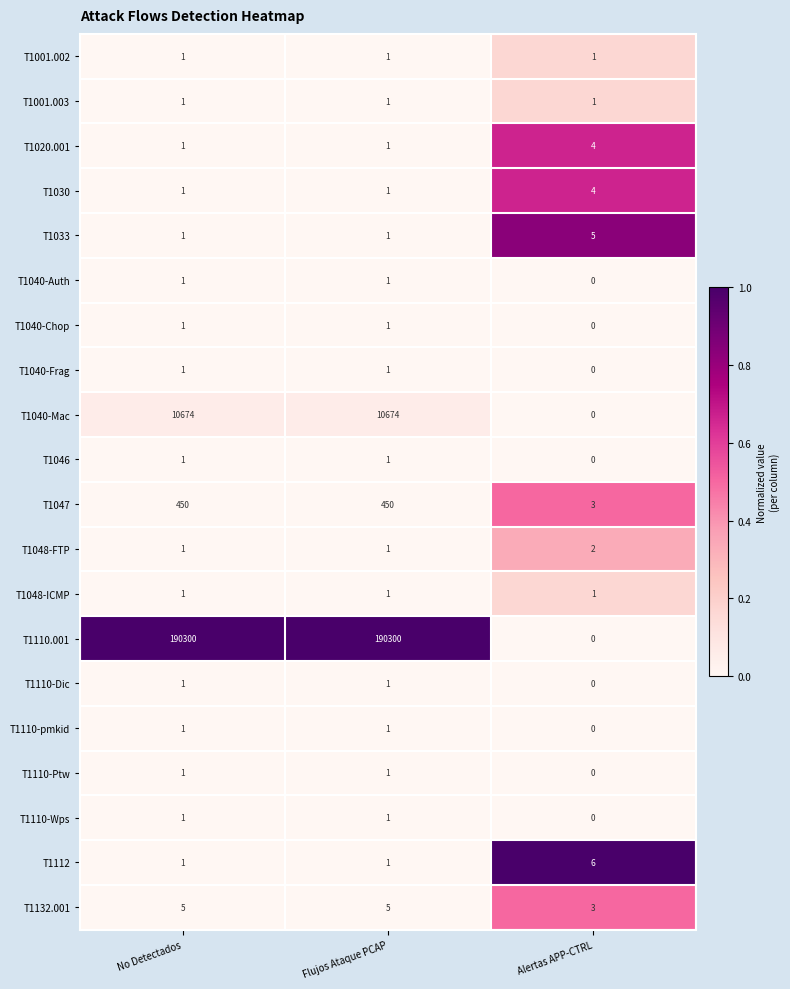

Which category has the lowest value across all series?

Alertas APP-CTRL